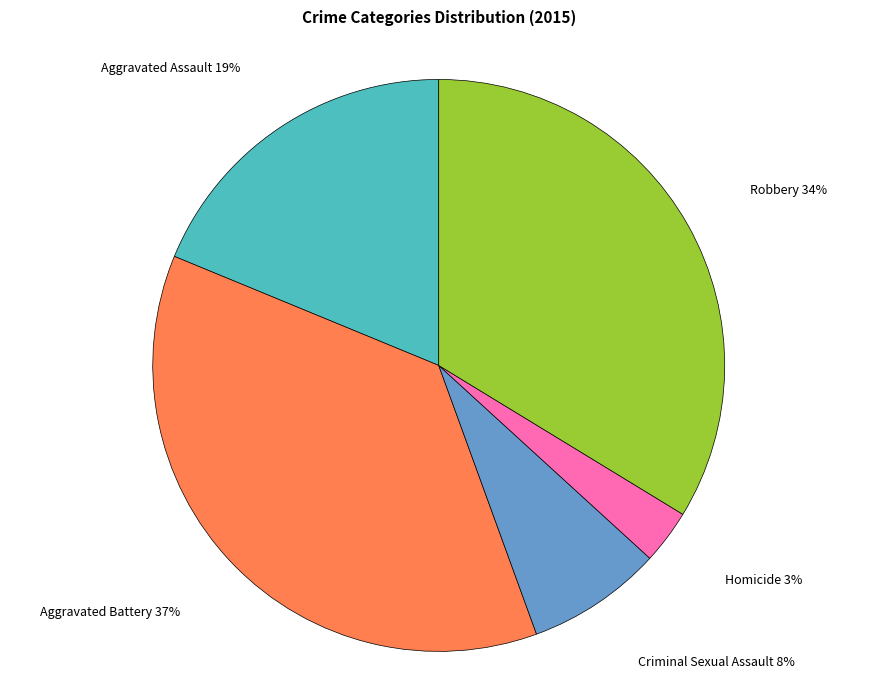

How many slices are in this pie chart?

5